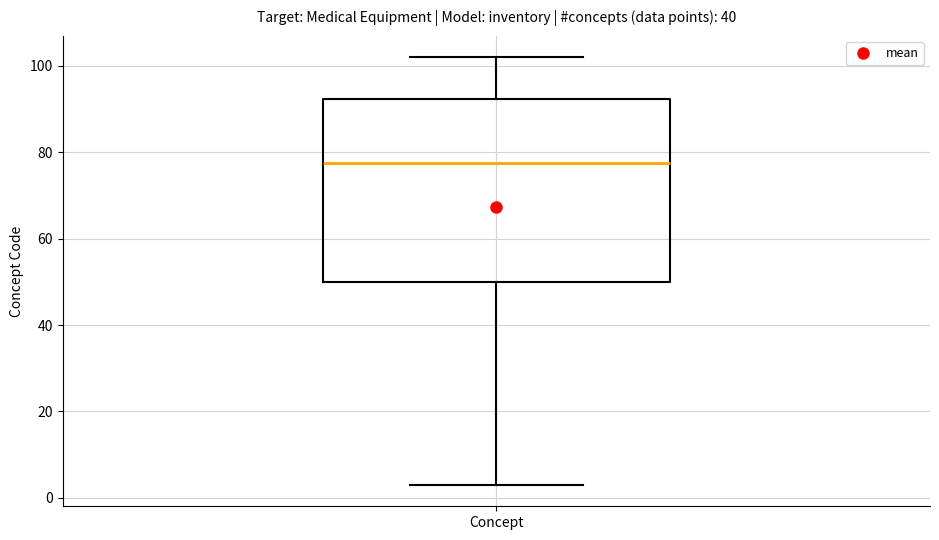

Transcribe this box plot: give where the median line is, the range the box spans, and where the two whiskers end, as read against the y-axis. The values are not printed on the chart, so give them approximately, as read against the axis.

median 78, box 50 to 92, whiskers 4 to 102